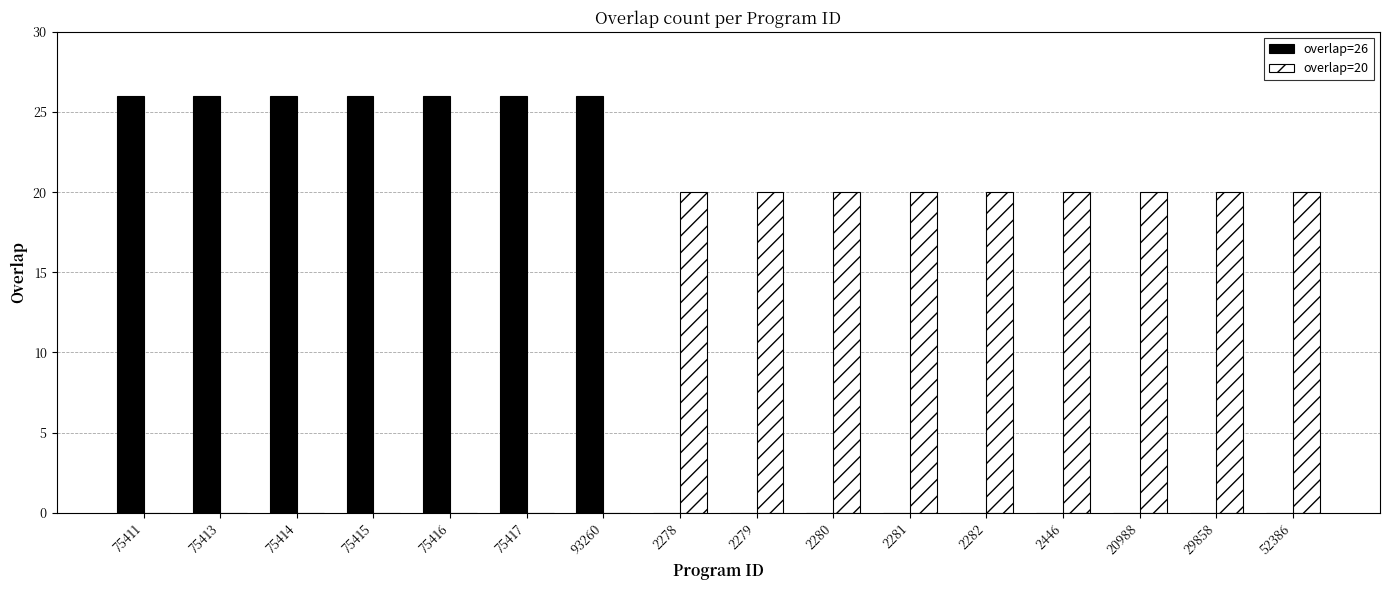

Which series has the widest spread of values?

overlap=26